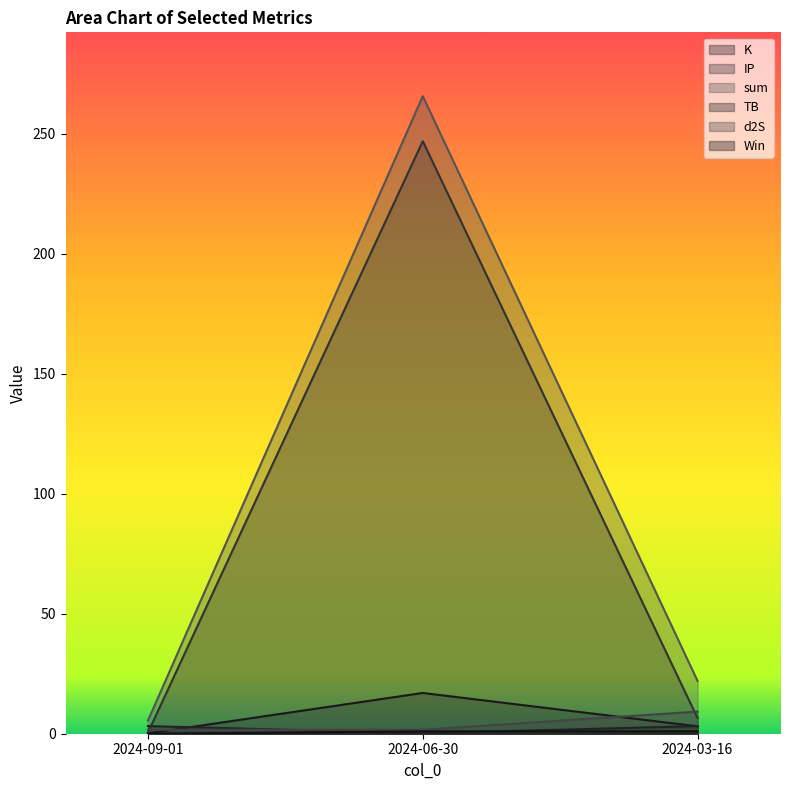

Is it true that Win equals 0.3 at 2024-03-16?

False